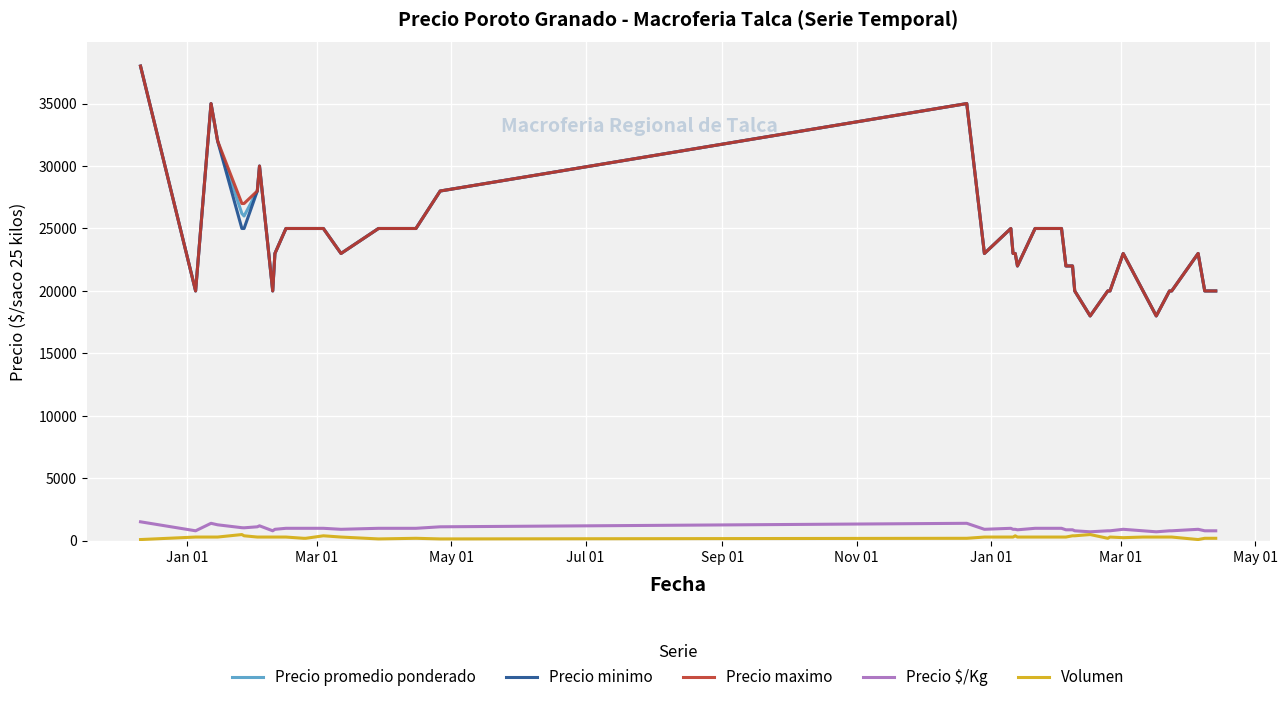

What is the maximum value shown in the chart?

38000